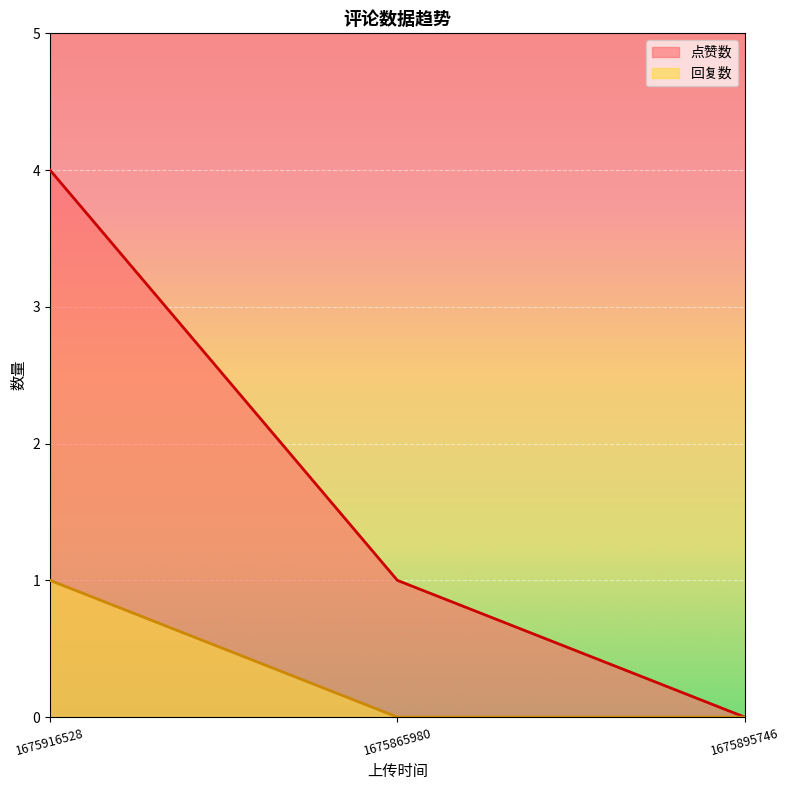

Reading right to left, extract all data points from this chart.

点赞数: 0	1	4
回复数: 0	0	1